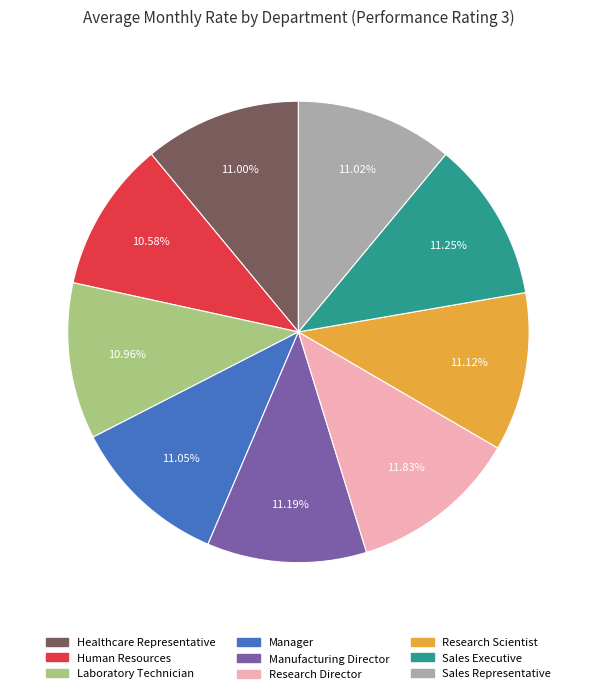

To the nearest percent, what is the combined percentage of Research Scientist and Human Resources?

22%